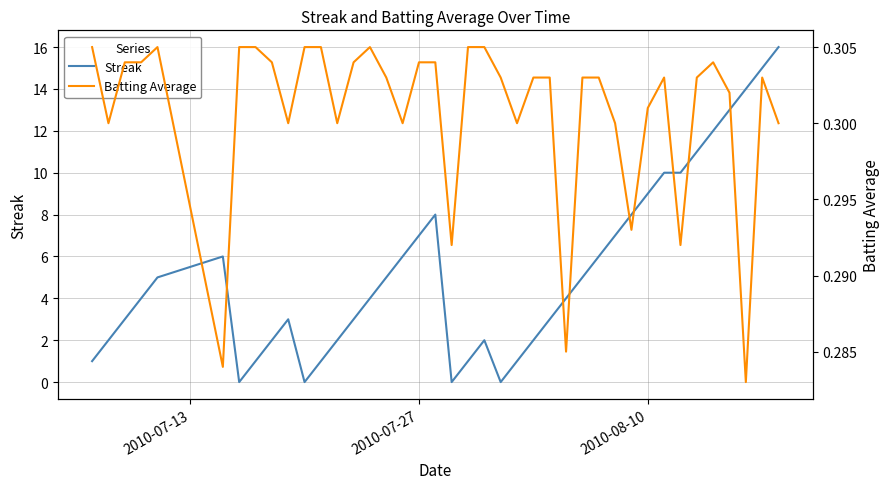

List the series in order of their peak value, highest first.

Streak, Batting Average